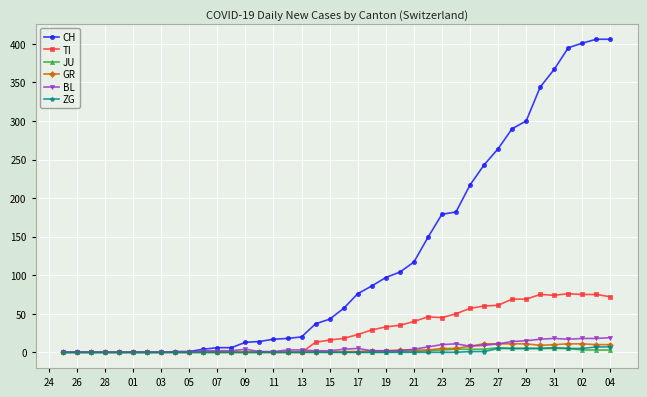

Which series has the largest total across all categories?

CH